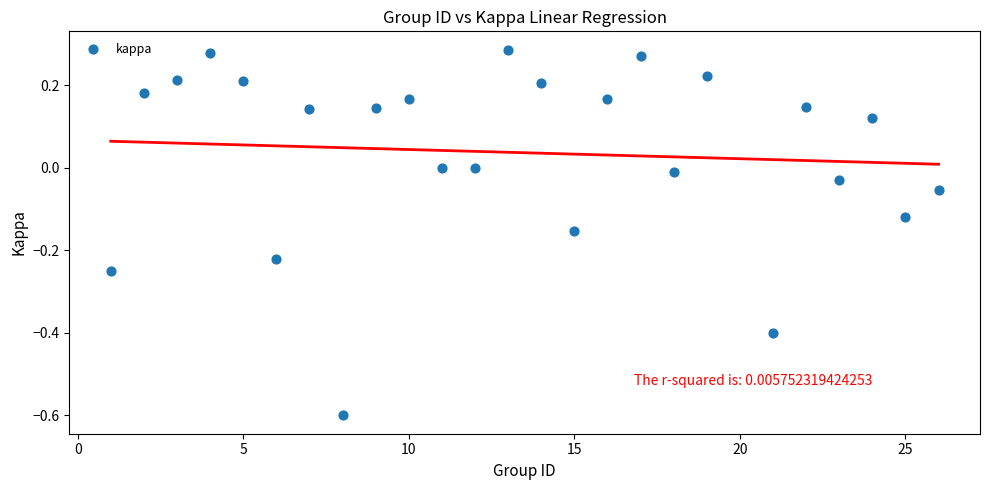

What is the range of X values (max minus min)?

25.0